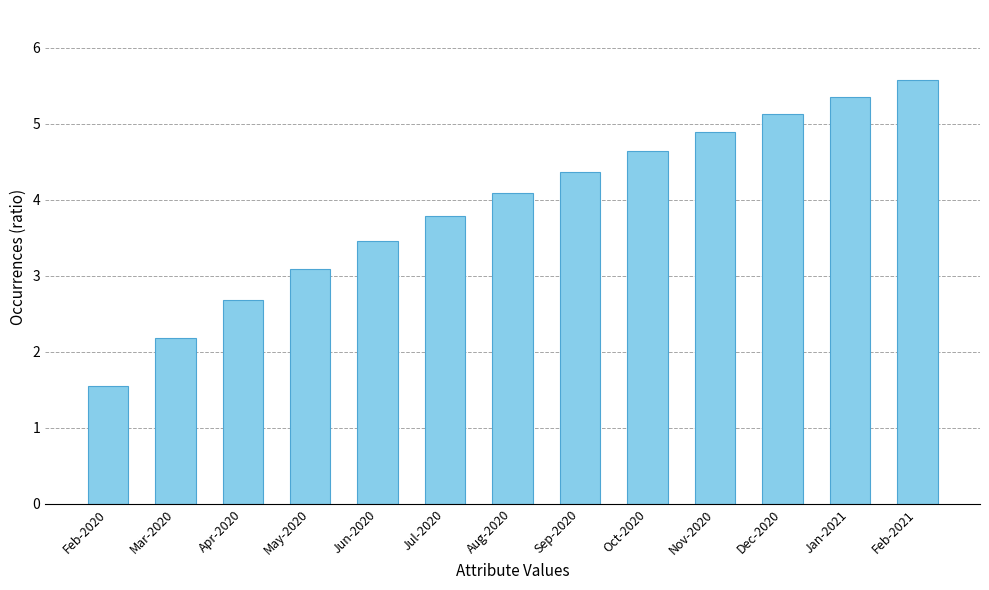

What is the label of the 11th bar from the right?

Apr-2020